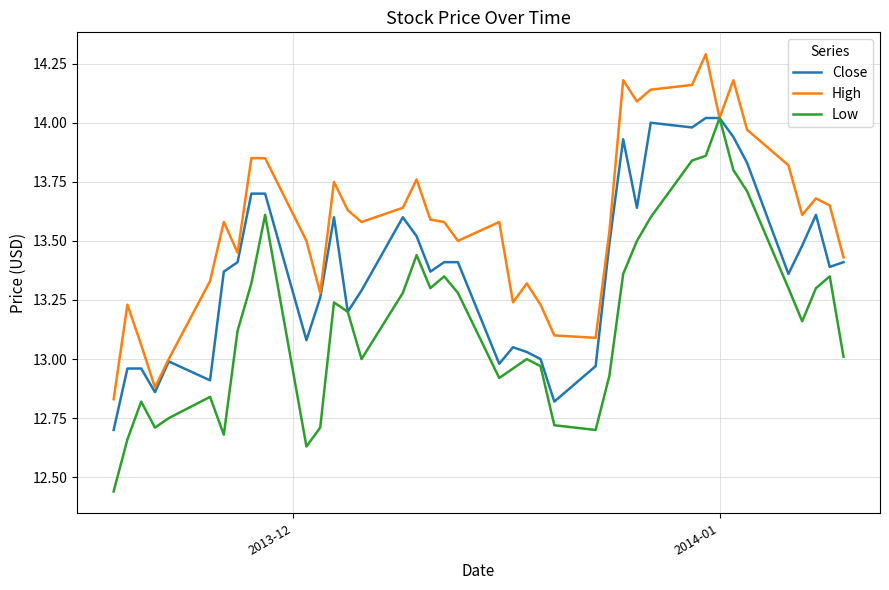

Rank the series by their average value, from highest to lowest.

High, Close, Low